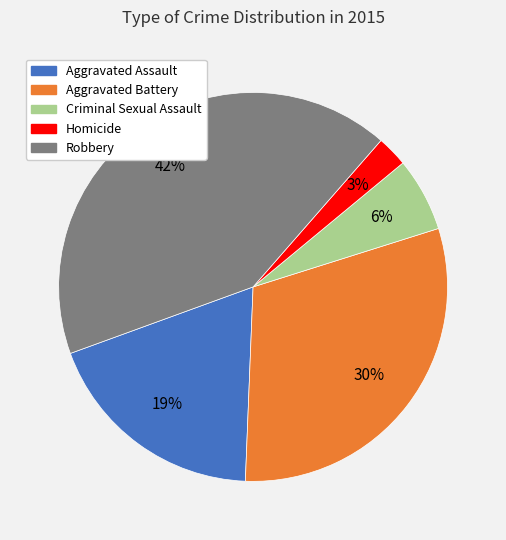

How many slices are in this pie chart?

5